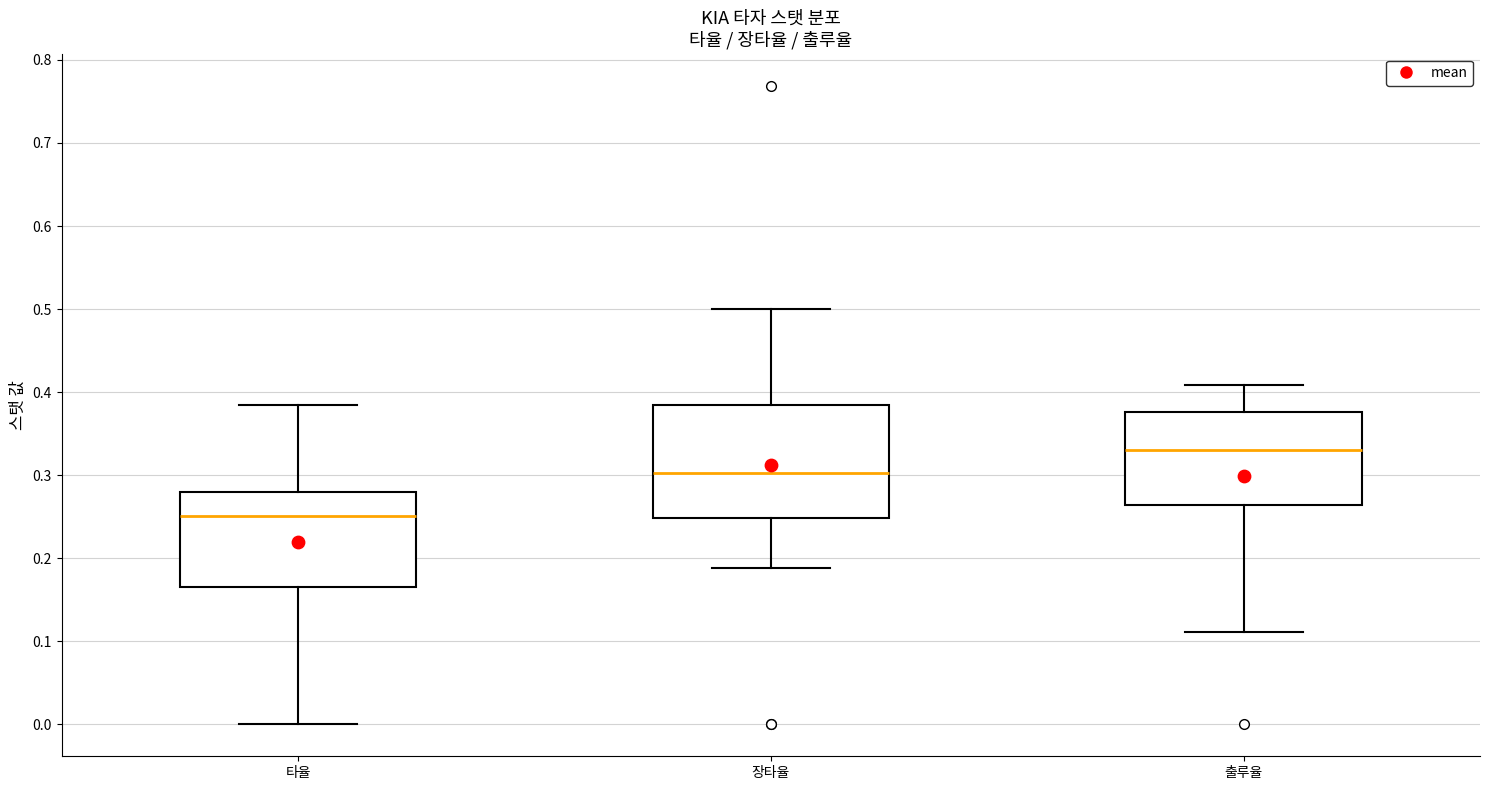

Reading left to right, transcribe this box plot: for each box, give where its median line is, the range the box spans, and where its two whiskers end, as read against the y-axis. The values are not printed on the chart, so give them approximately, as read against the axis.

타율: median 0.25, box 0.17 to 0.28, whiskers 0.00 to 0.39
장타율: median 0.30, box 0.25 to 0.38, whiskers 0.19 to 0.50
출루율: median 0.33, box 0.26 to 0.38, whiskers 0.11 to 0.41